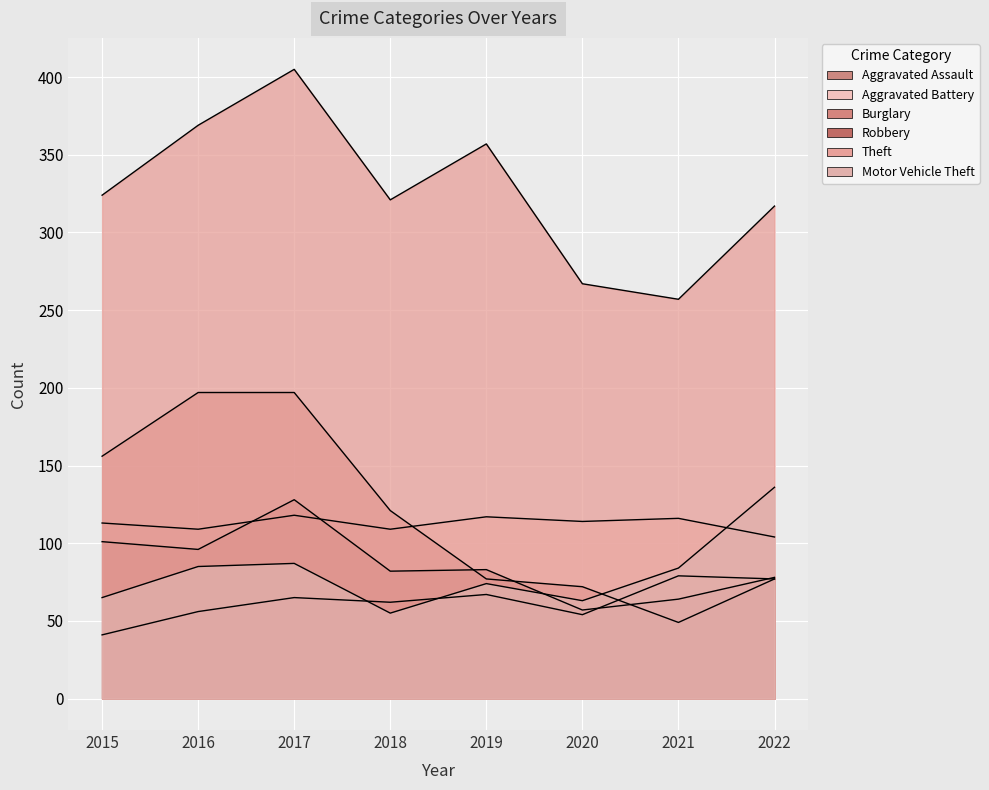

How many categories are shown in the chart?

8